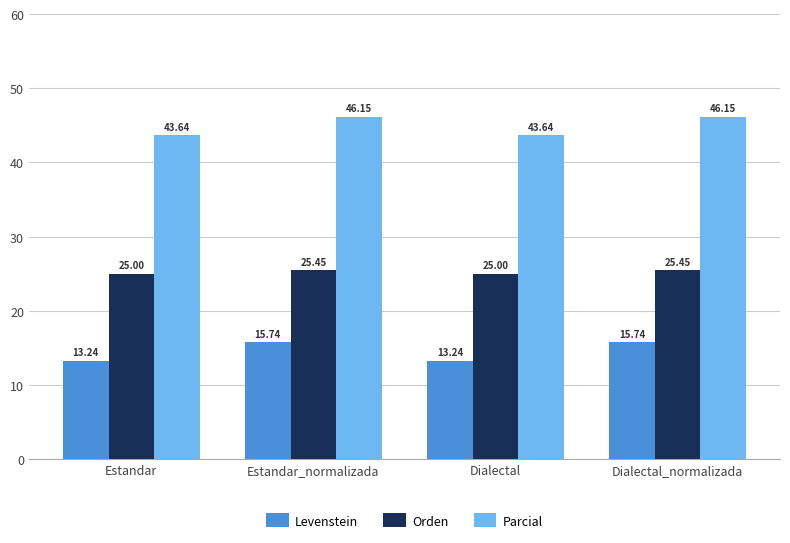

How many groups of bars are there?

4